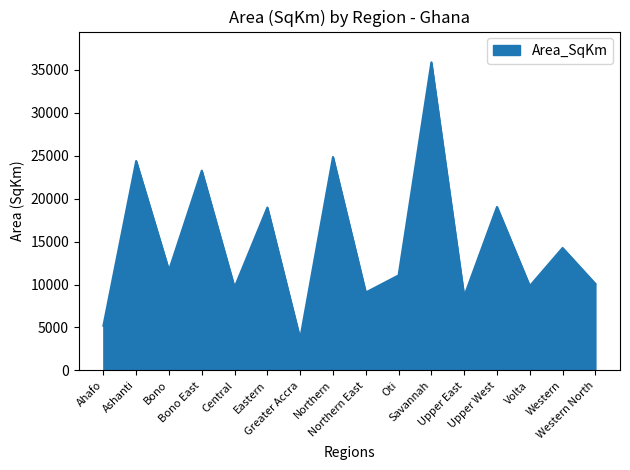

True or false: the data shows 8622.3 at Upper East.

True